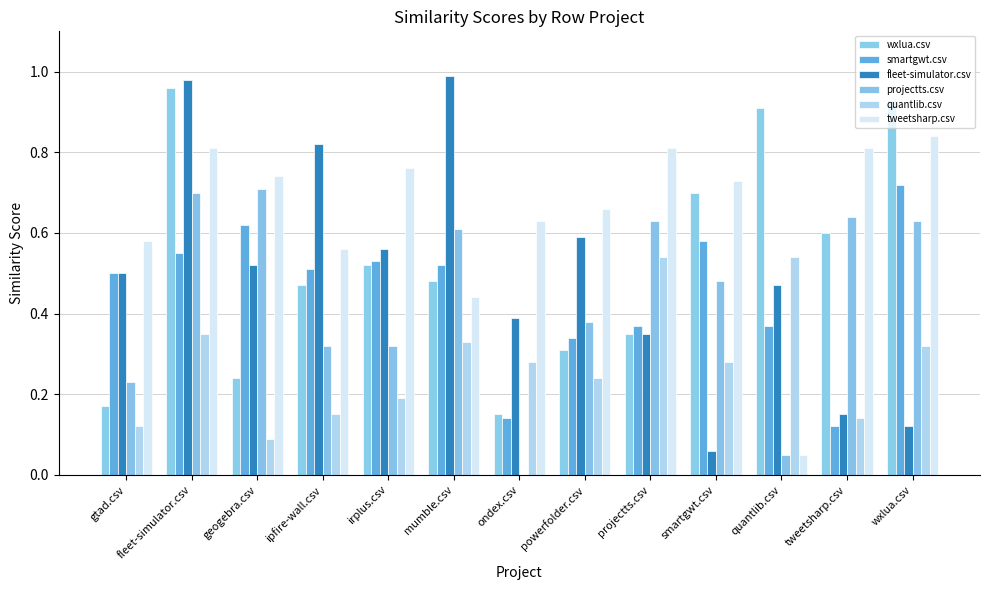

Which series has the largest range (max minus min)?

fleet-simulator.csv